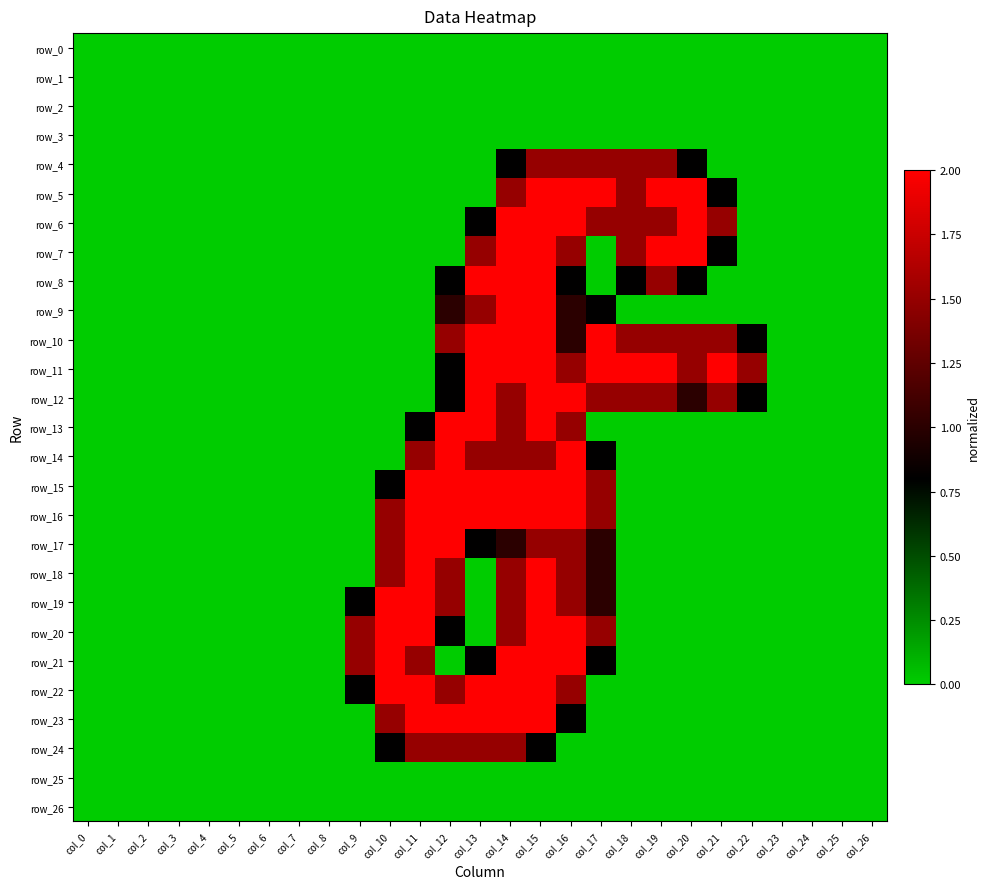

Which series has the largest total across all categories?

row_11